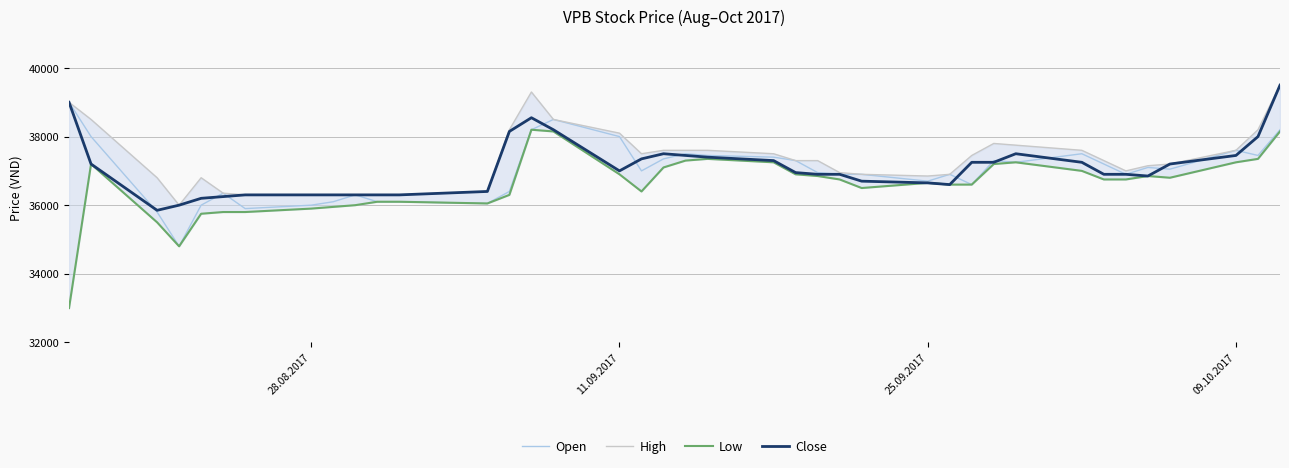

What is the maximum value for Close?

39500